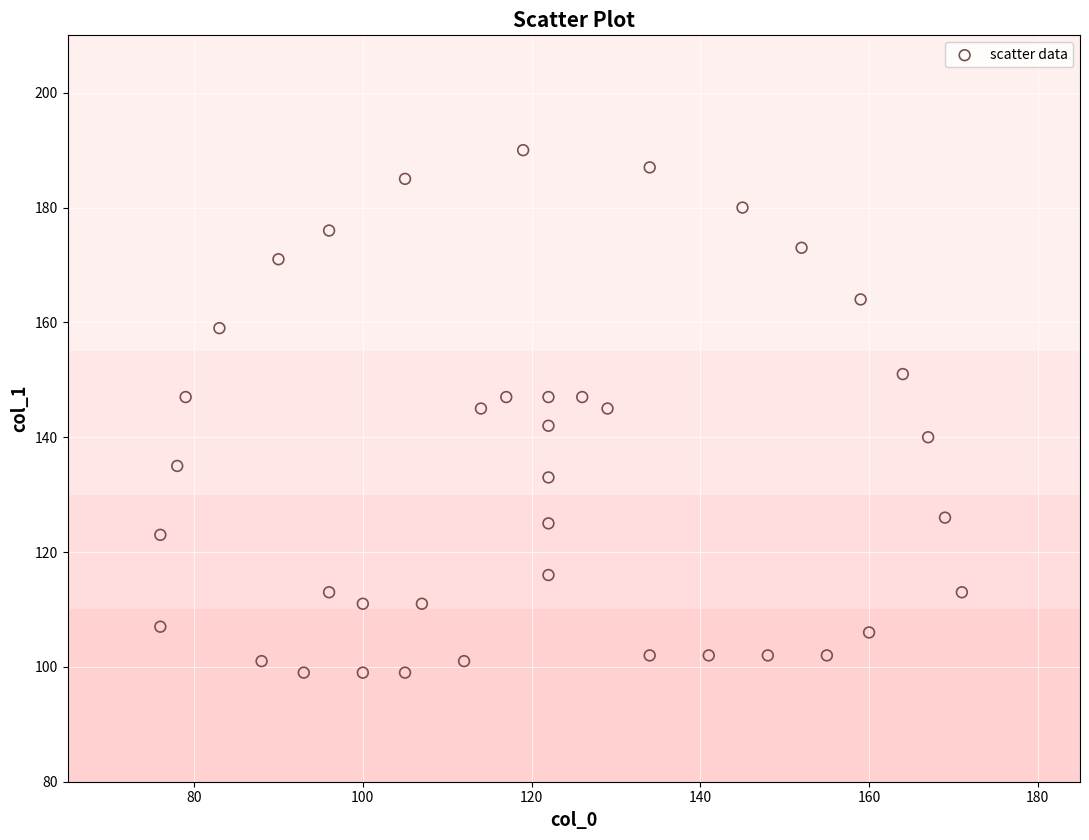

What is the range of Y values (max minus min)?

91